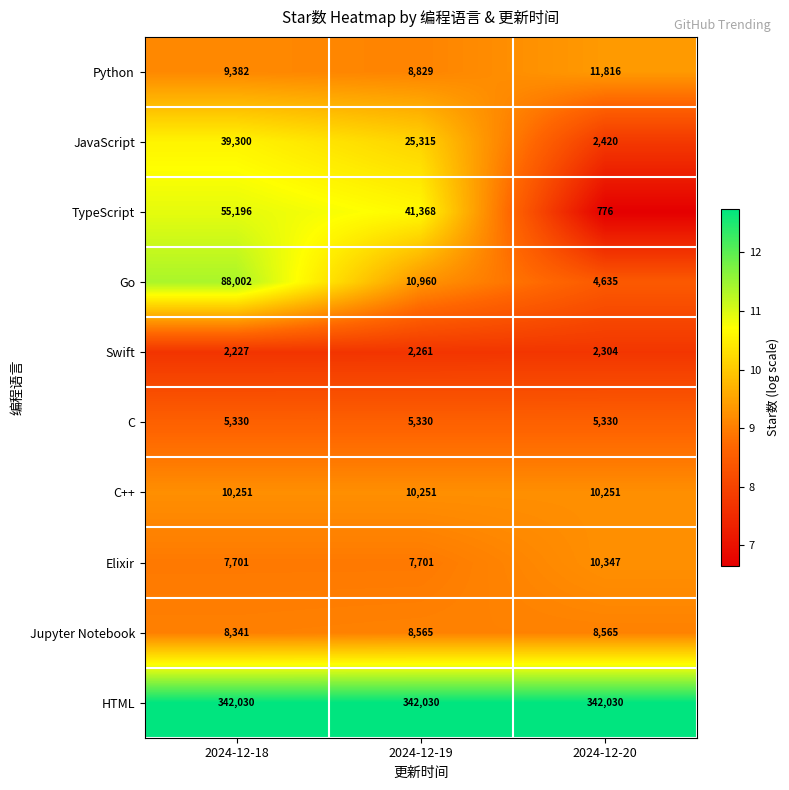

What is the lowest value of the Go series?

4635